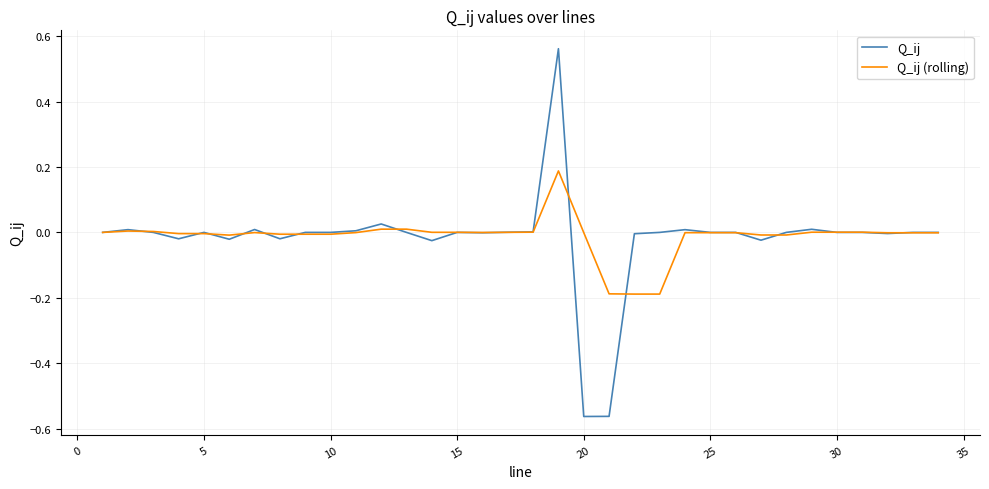

Rank the series by their maximum value, from lowest to highest.

Q_ij (rolling), Q_ij